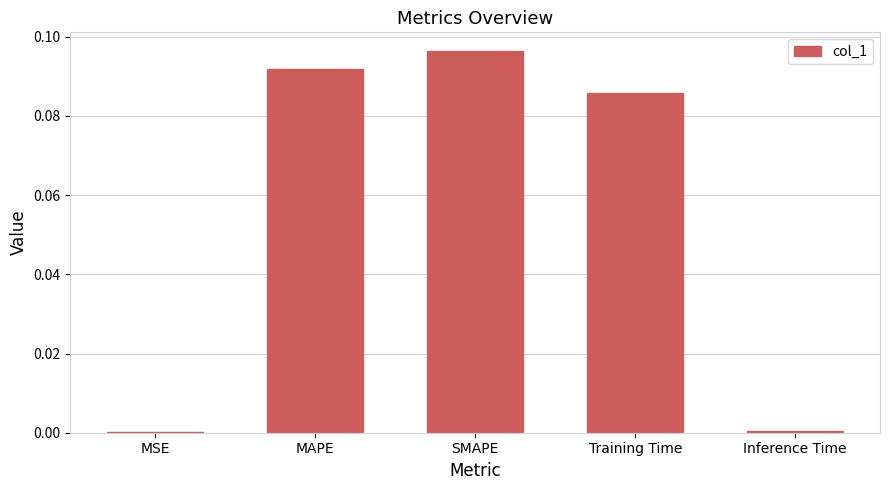

At which category does the chart reach its peak across all series?

SMAPE